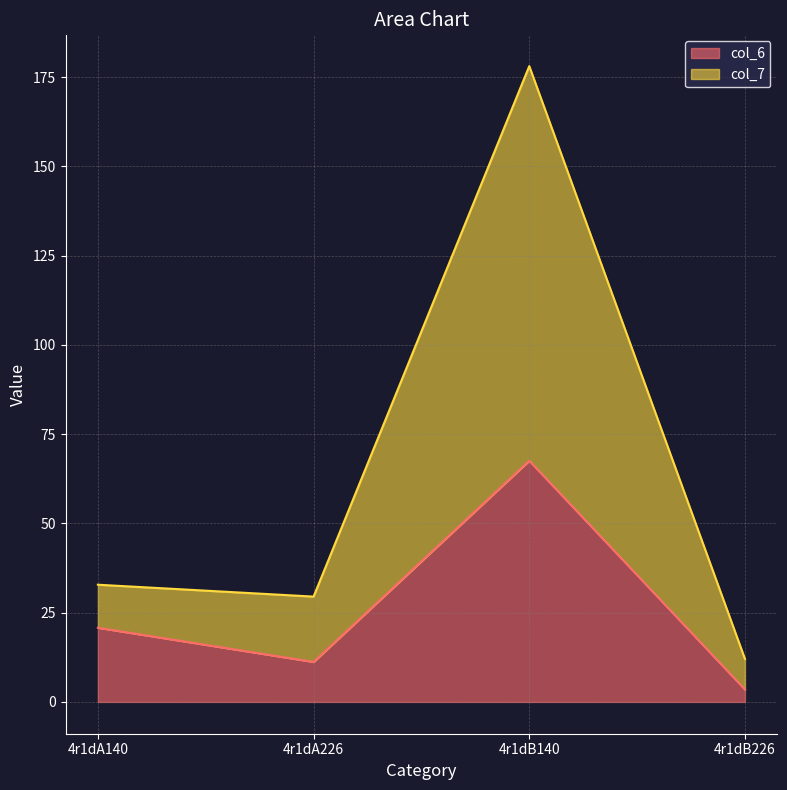

At which category does the chart reach its minimum across all series?

4r1dB226